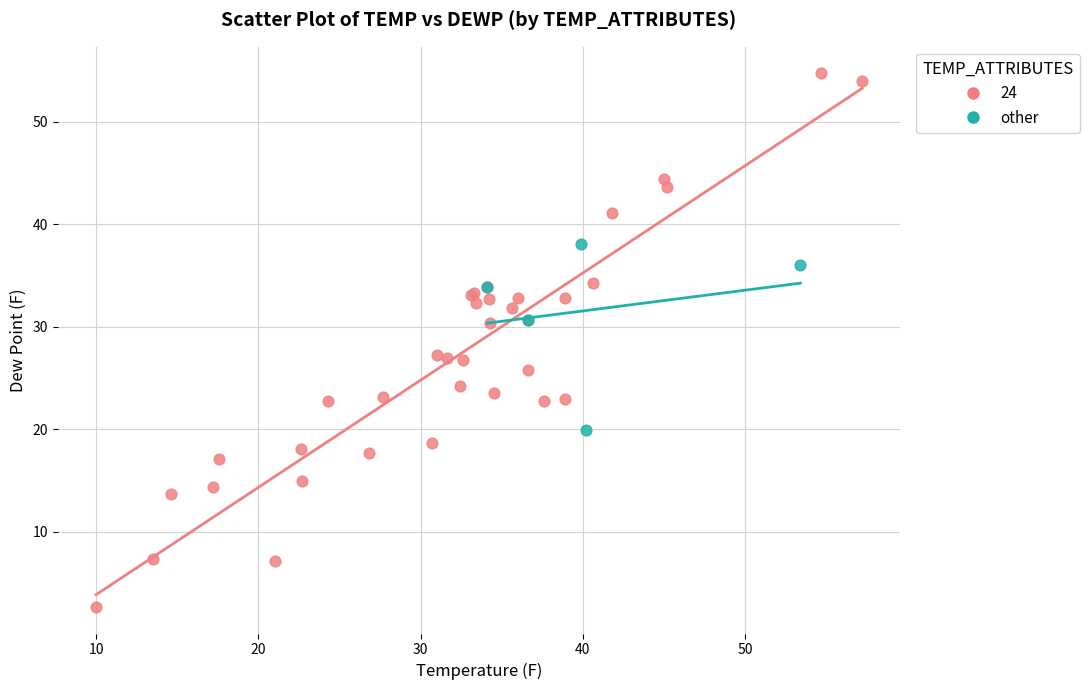

Which series has the widest spread of Y values?

24